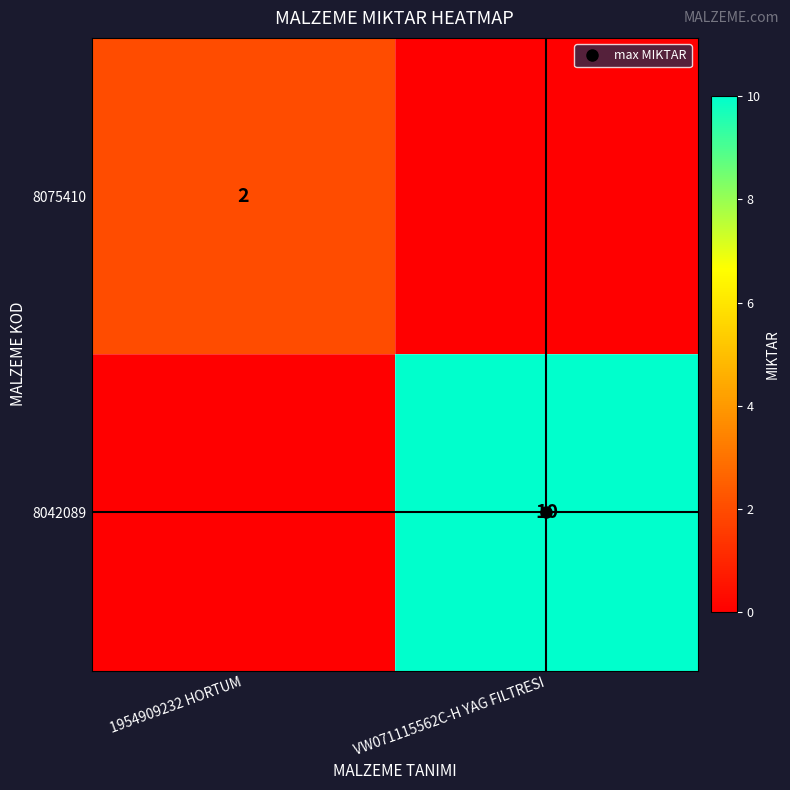

What is the average value of the 8042089 series?

5